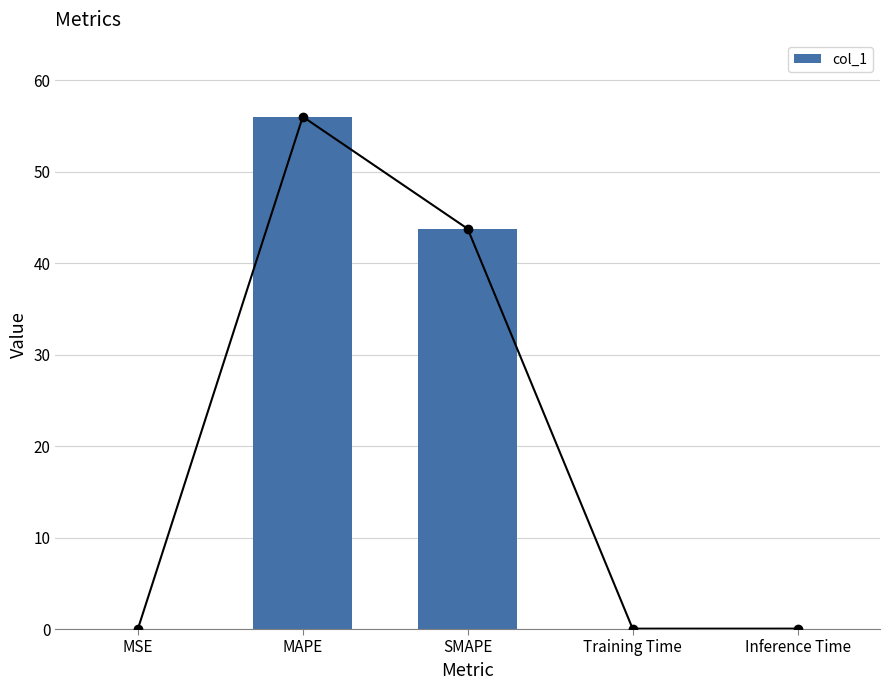

Reading right to left, extract all data points from this chart.

Inference Time=0.0	Training Time=0.0	SMAPE=43.8	MAPE=56.0	MSE=0.0